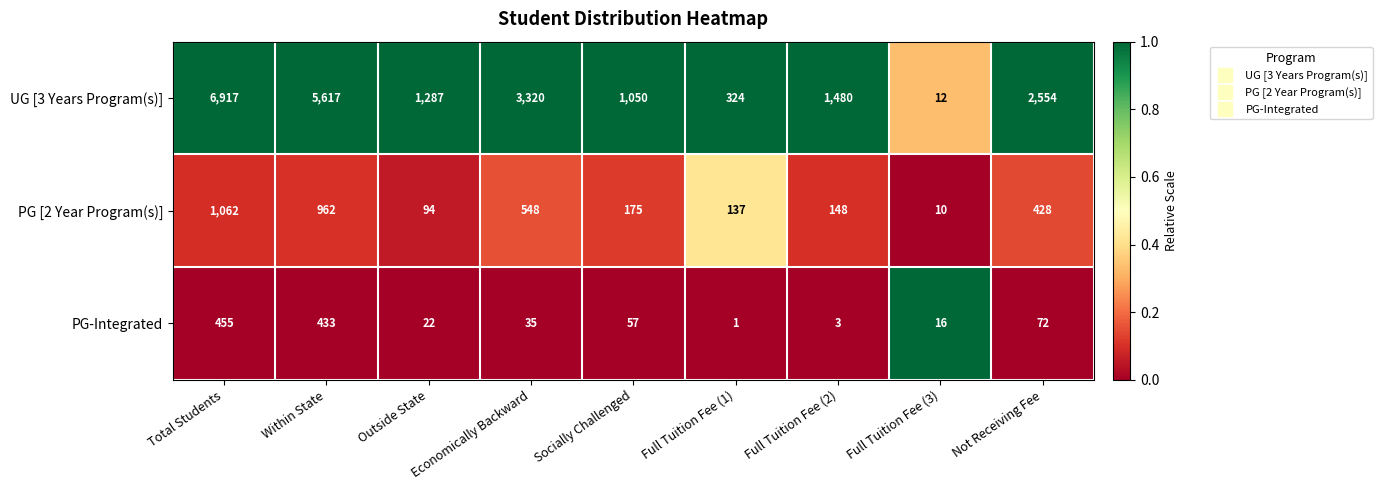

Count the number of categories in the chart.

9